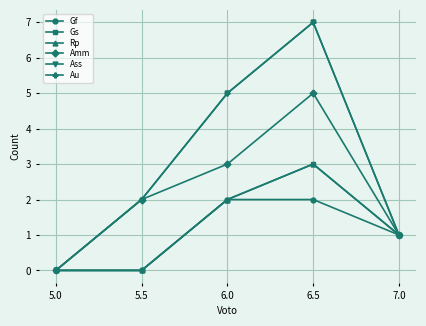

The value of Ass at 5.5 is 1. True or false?

False